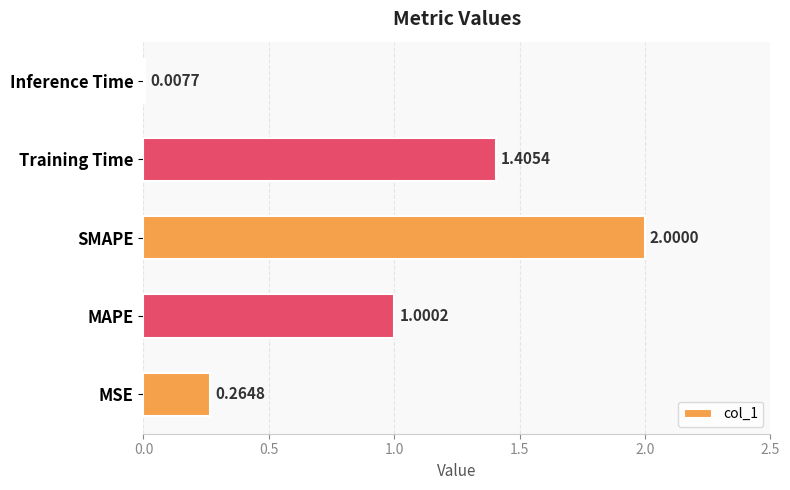

What is the difference between the maximum and minimum values?

2.0